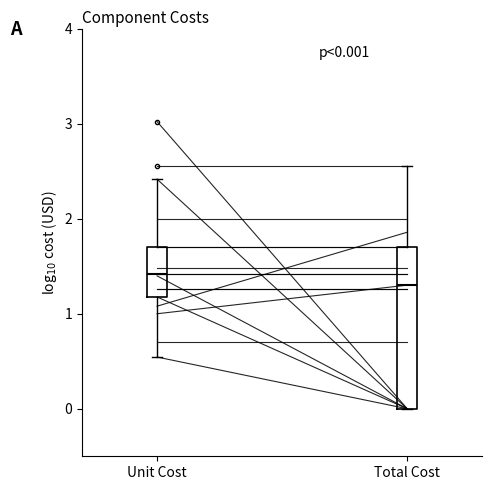

Comparing the boxes themselves (not the whiskers), which one is the tallest?

Total Cost